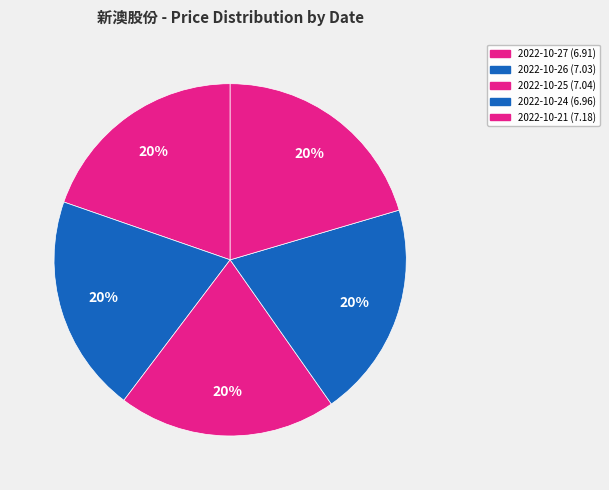

What portion of the pie excludes 2022-10-27?

80.3%